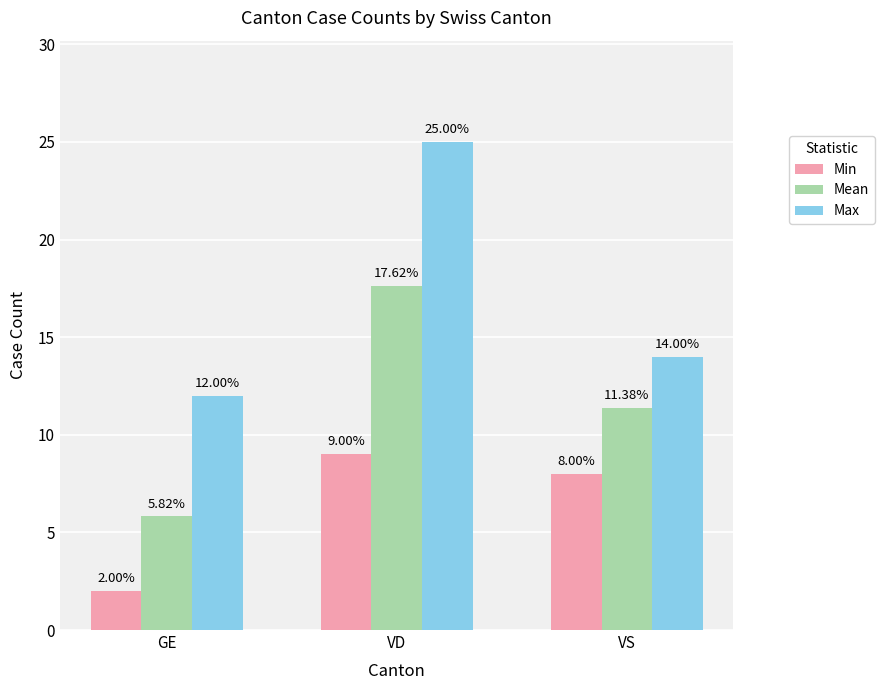

Rank the series by their maximum value, from lowest to highest.

Min, Mean, Max